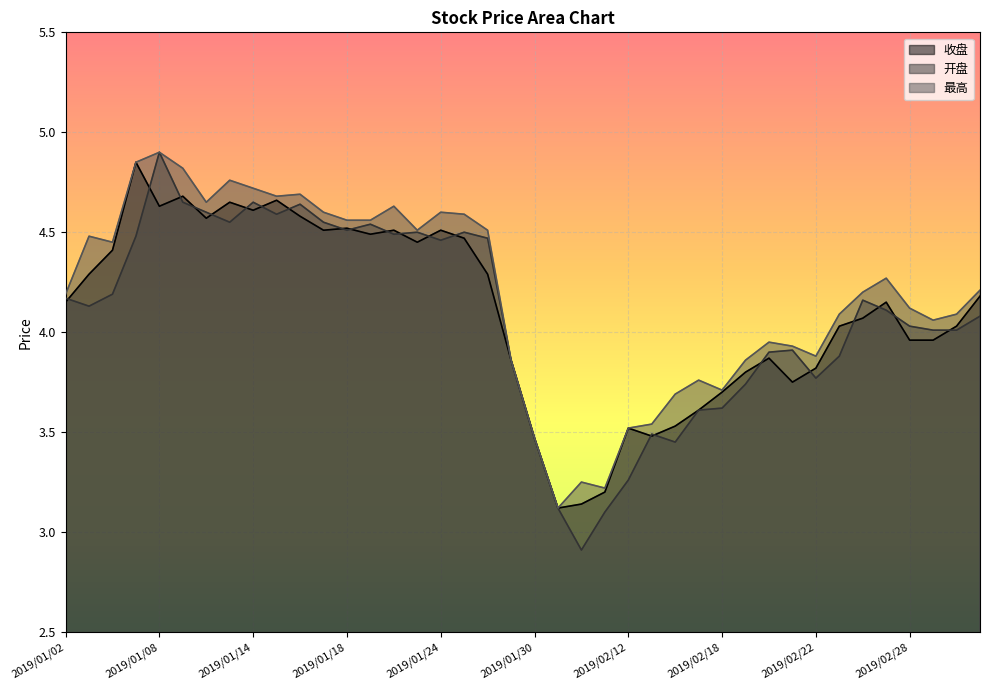

How many lines are shown in the chart?

3